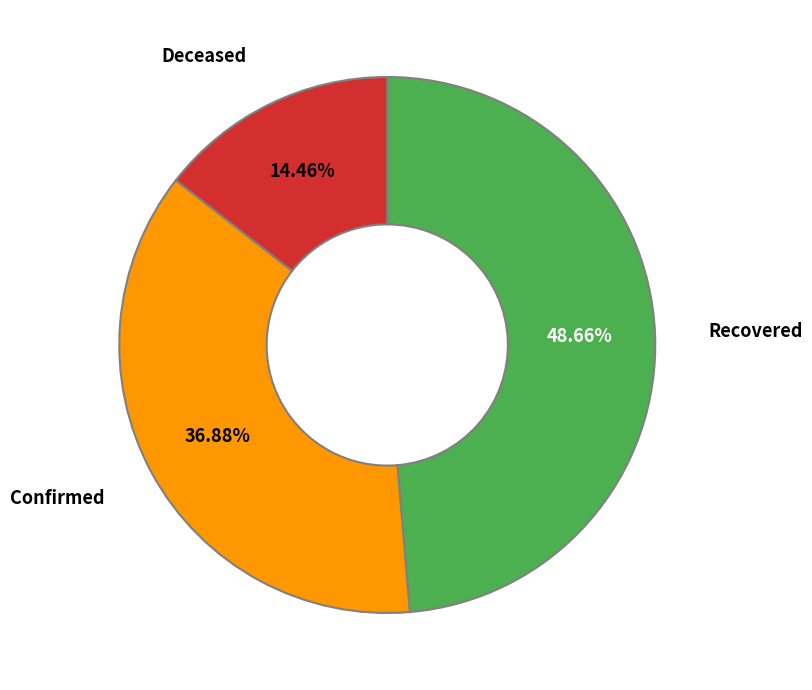

Count the number of slices in the pie.

3